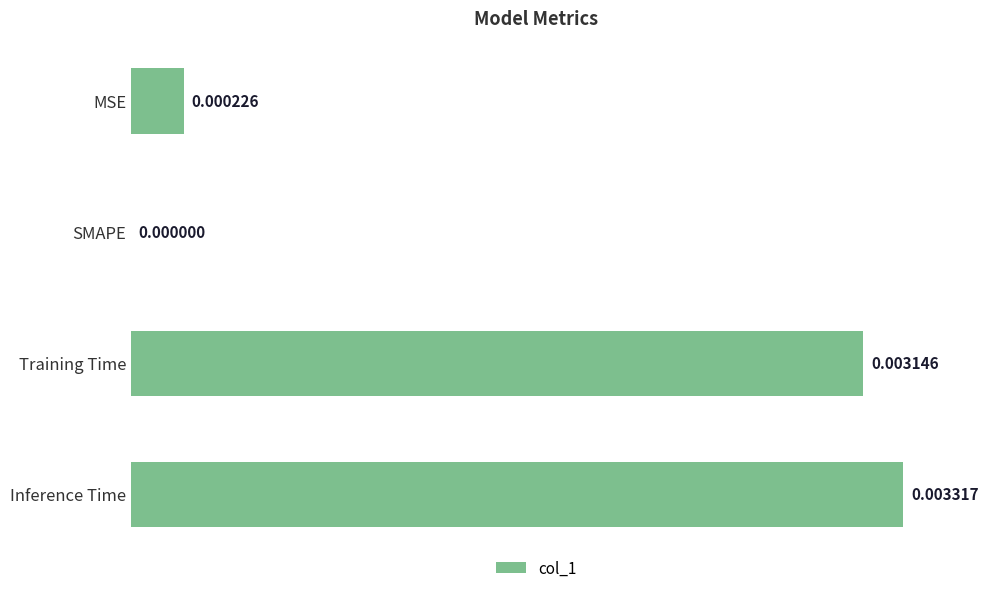

Where is the data nearest to the value 0?

SMAPE